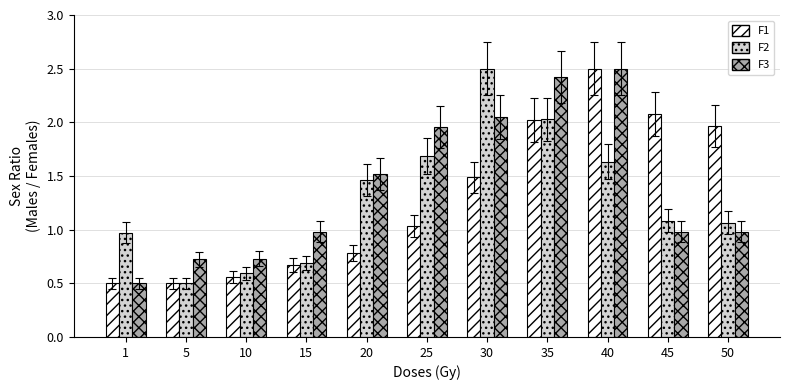

What is the difference between the highest and lowest values at 1?

0.5